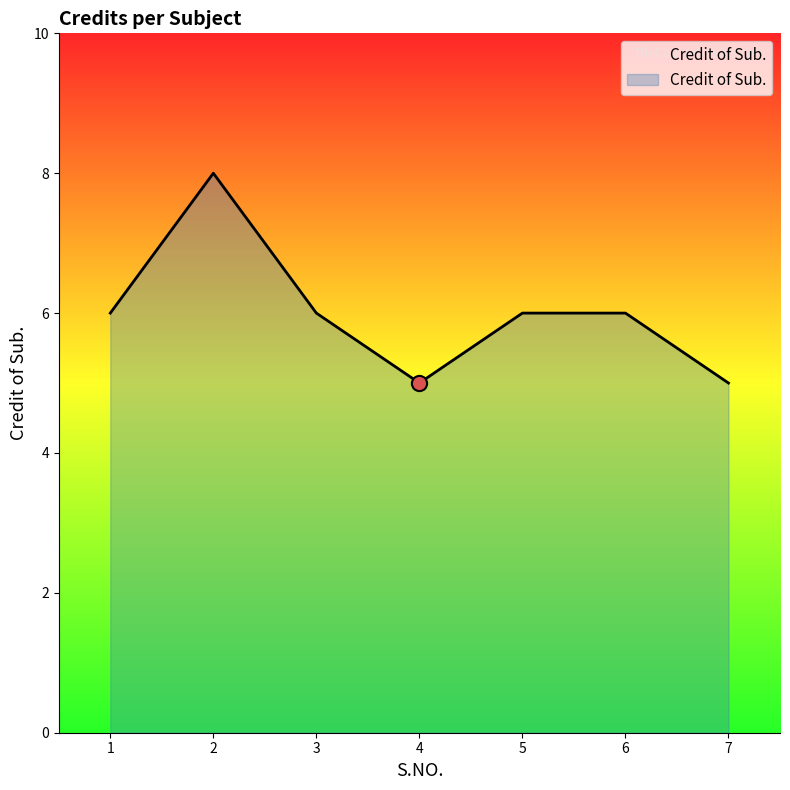

What is the ratio of the value at 7 to the value at 3?

0.8